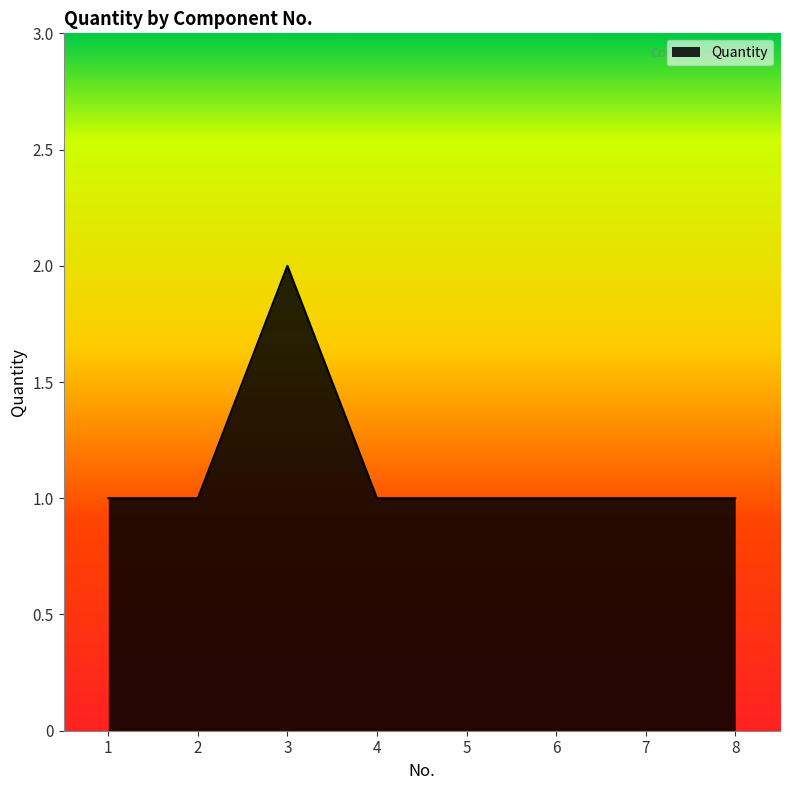

The value at 7 is 1. True or false?

True